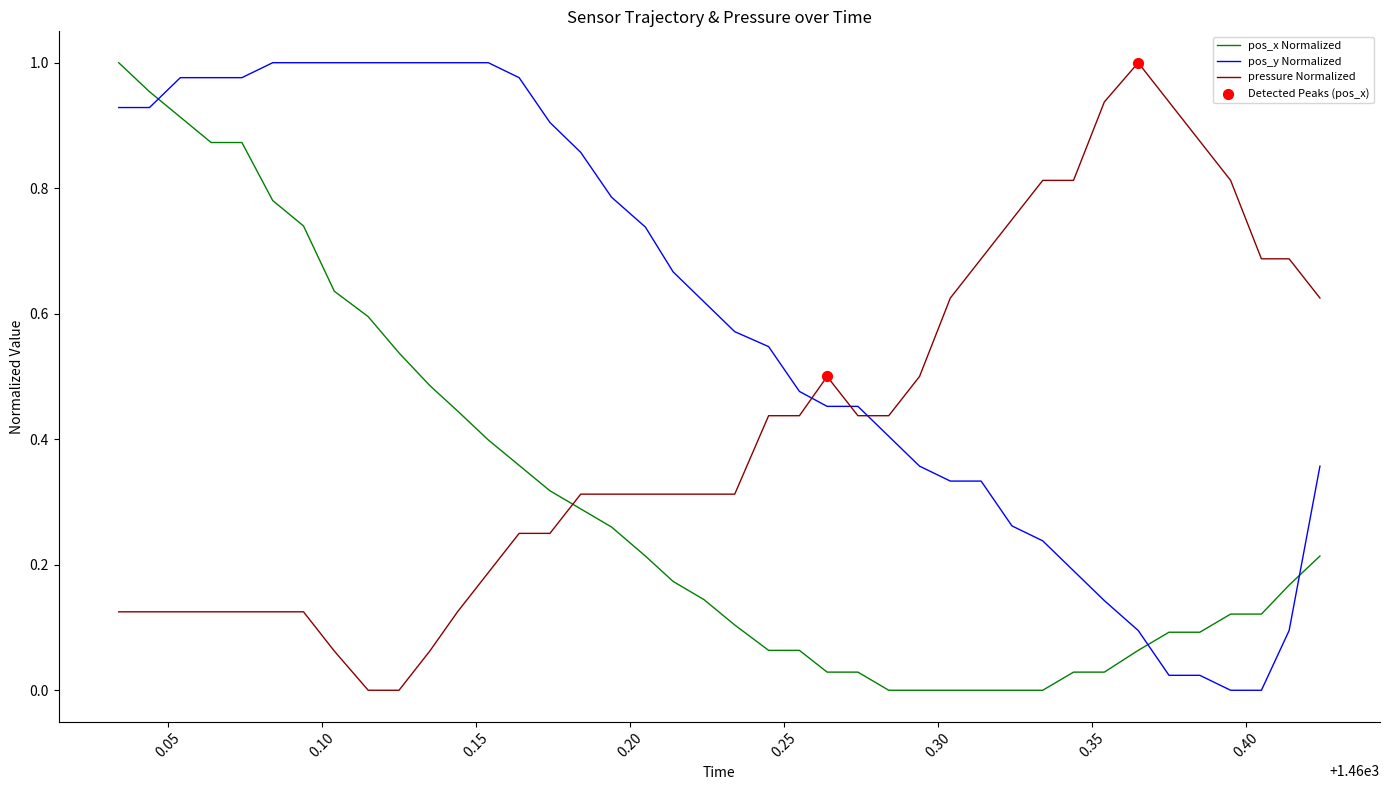

Which series has the largest total across all categories?

pos_y Normalized